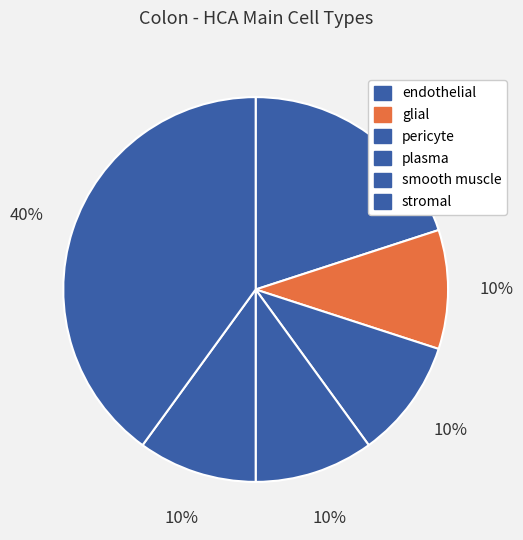

What percentage is the smooth muscle slice, to the nearest percent?

10%